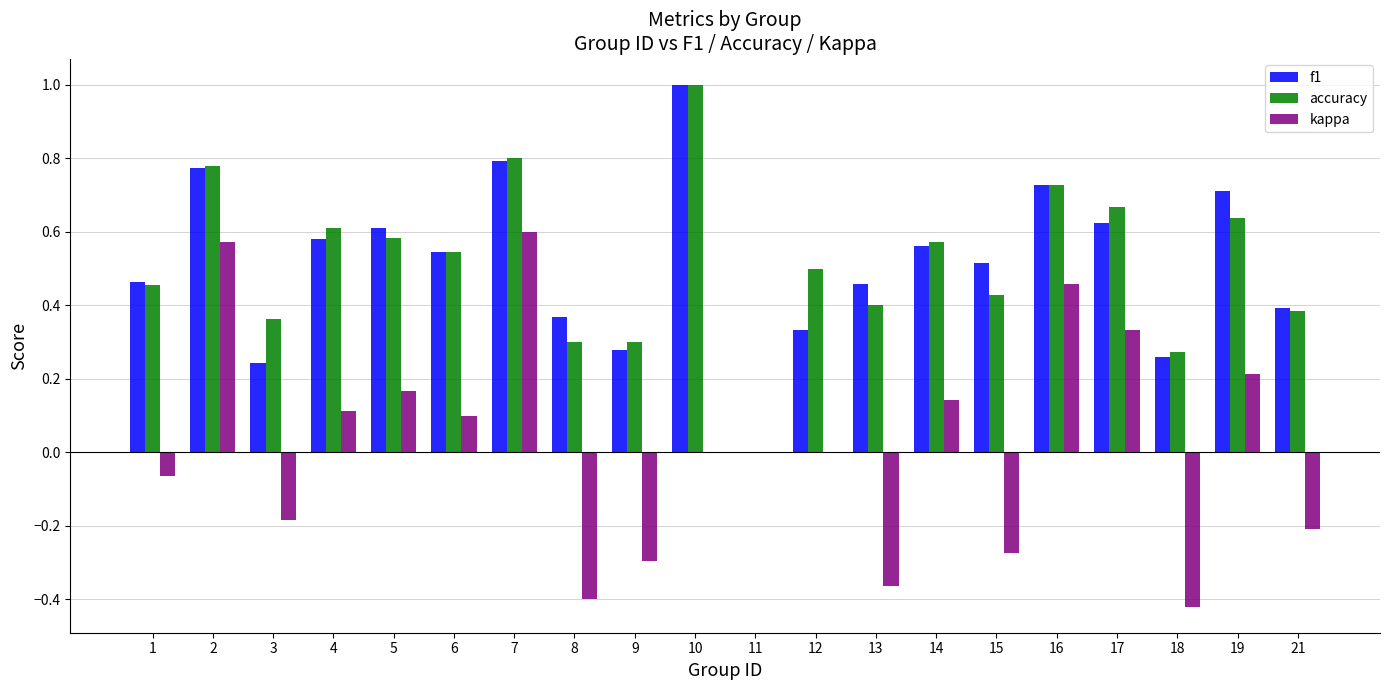

Is it true that kappa equals -0.4 at 8?

True